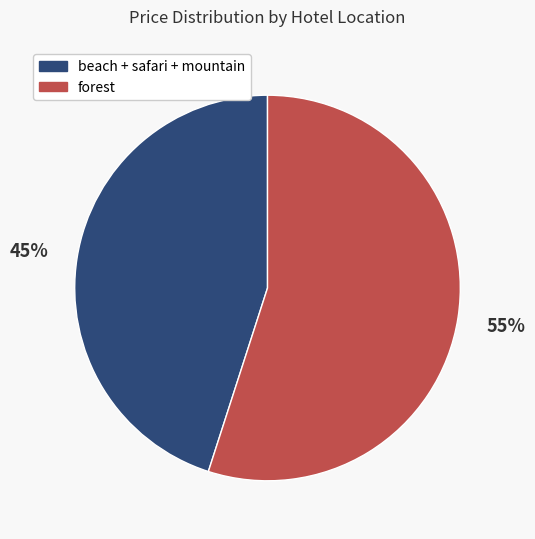

The forest slice represents 55% of the pie. True or false?

True